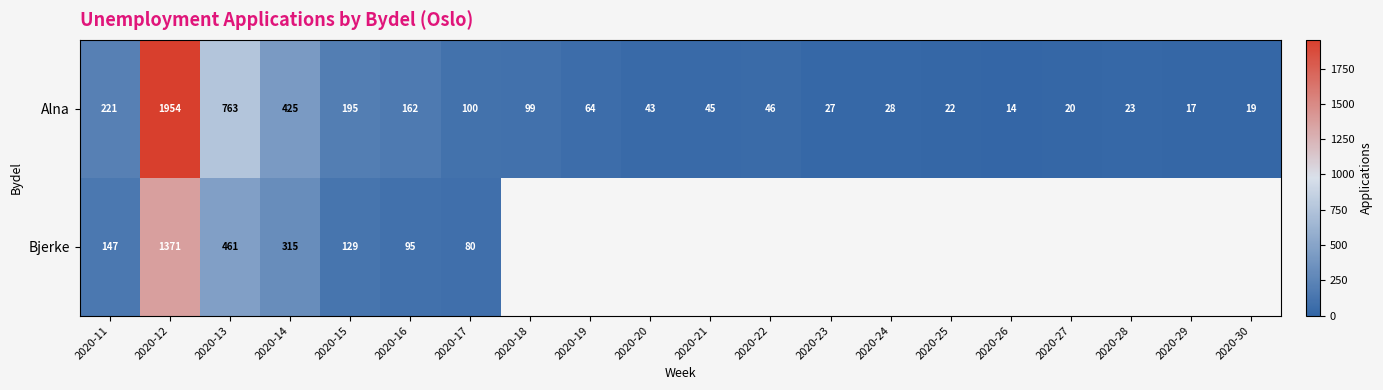

The Alna series shows 45 at 2020-21. True or false?

True